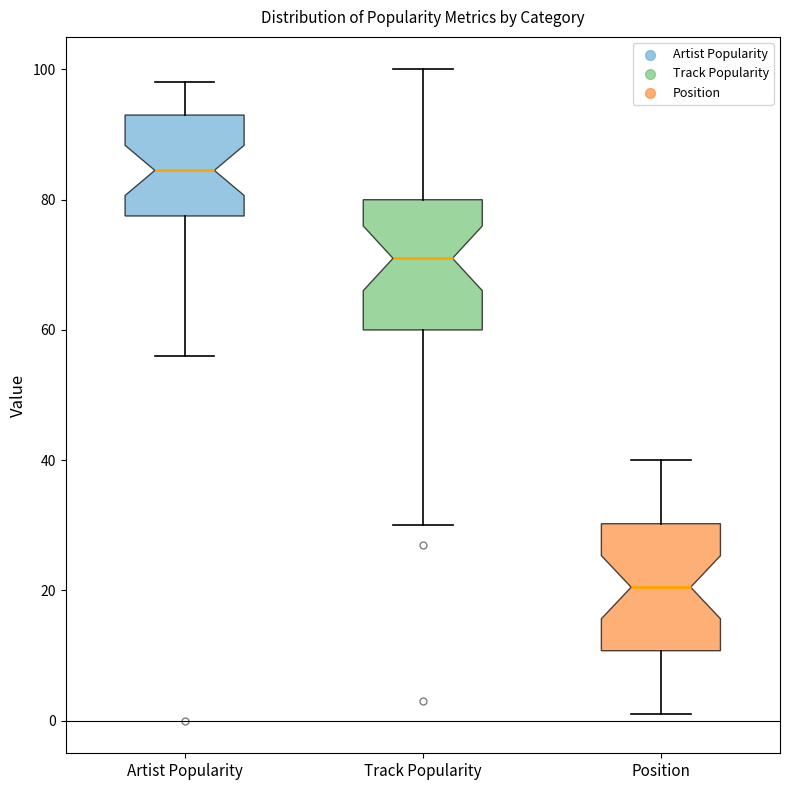

Reading left to right, read every box against the y-axis: the position of its median line, the range the box covers, and the ends of its whiskers. The values are not printed on the chart, so give them approximately, as read against the axis.

Artist Popularity: median 84, box 78 to 94, whiskers 56 to 98
Track Popularity: median 72, box 60 to 80, whiskers 30 to 100
Position: median 20, box 10 to 30, whiskers 2 to 40